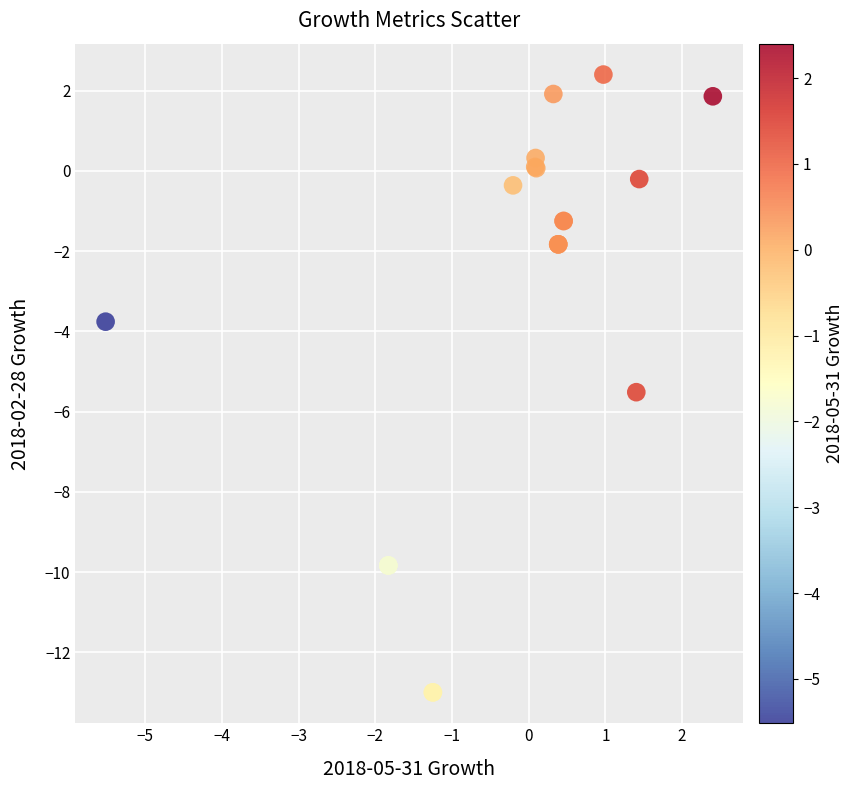

What Y value in the scatter plot is closest to -5?

-5.5